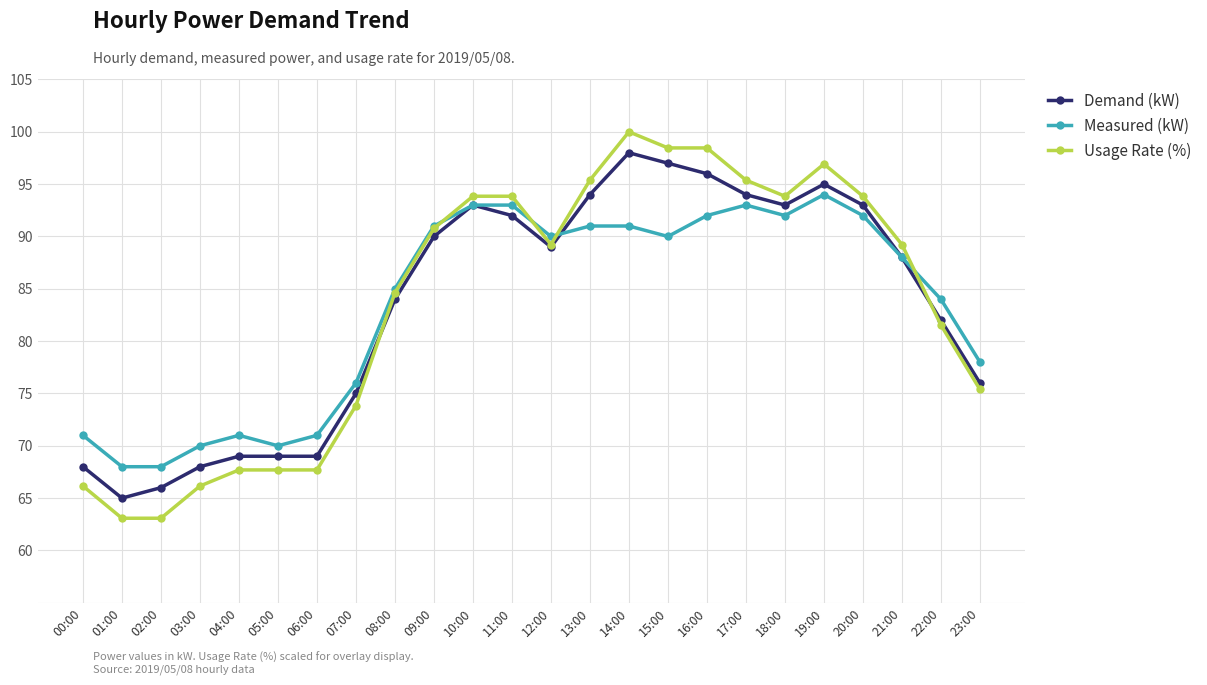

Where is the first local maximum for Measured (kW)?

04:00